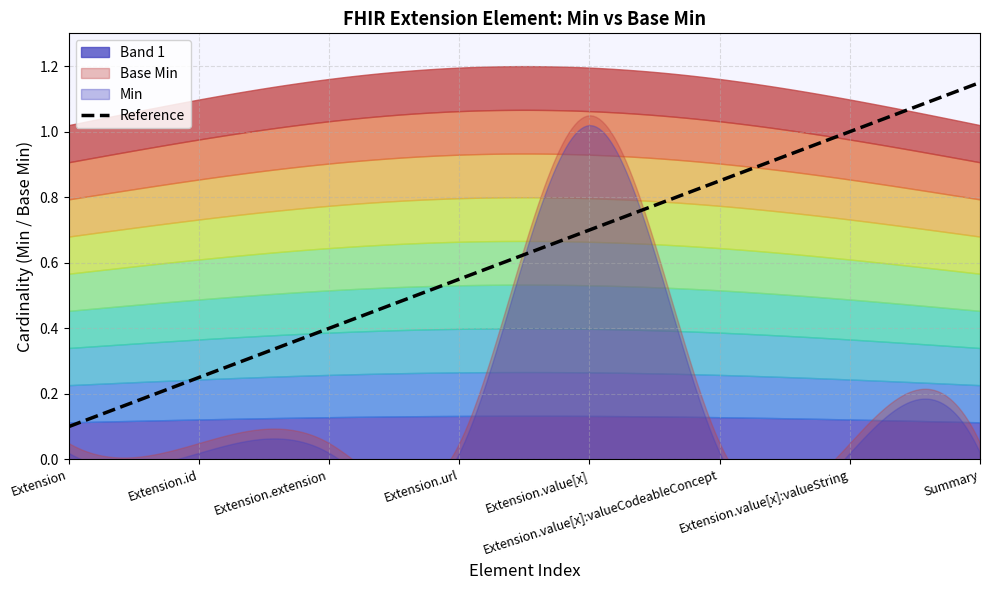

In Base Min, how many points are higher than both neighbors (excluding endpoints)?

1